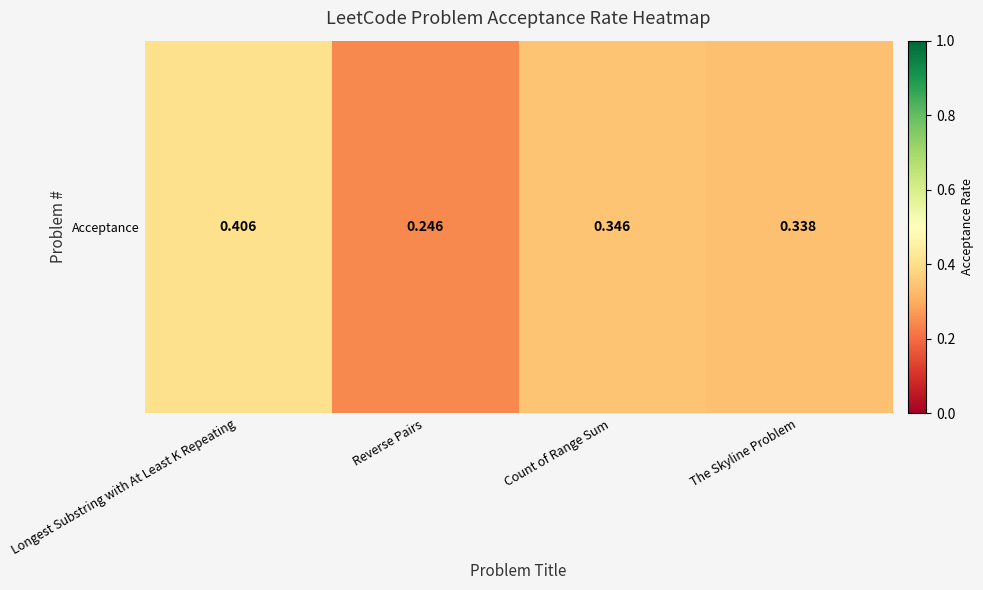

Which label corresponds to the largest value in the chart?

Longest Substring with At Least K Repeating